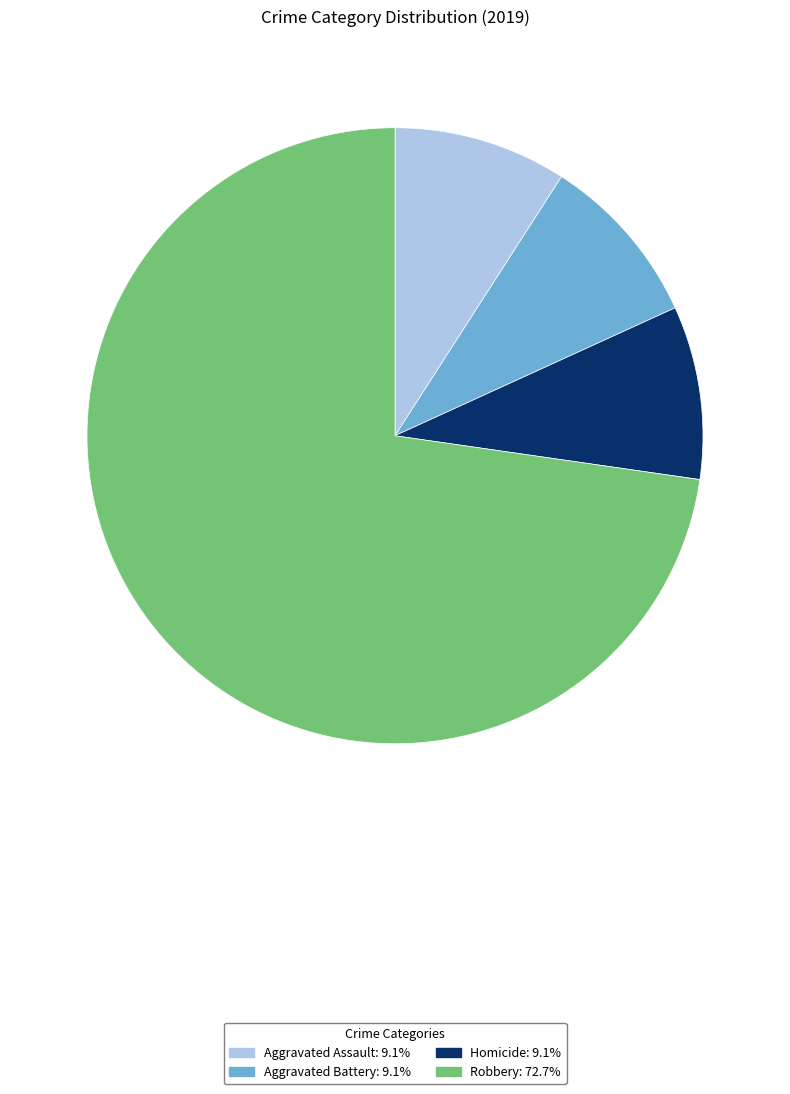

Is there a majority slice in this chart?

Yes